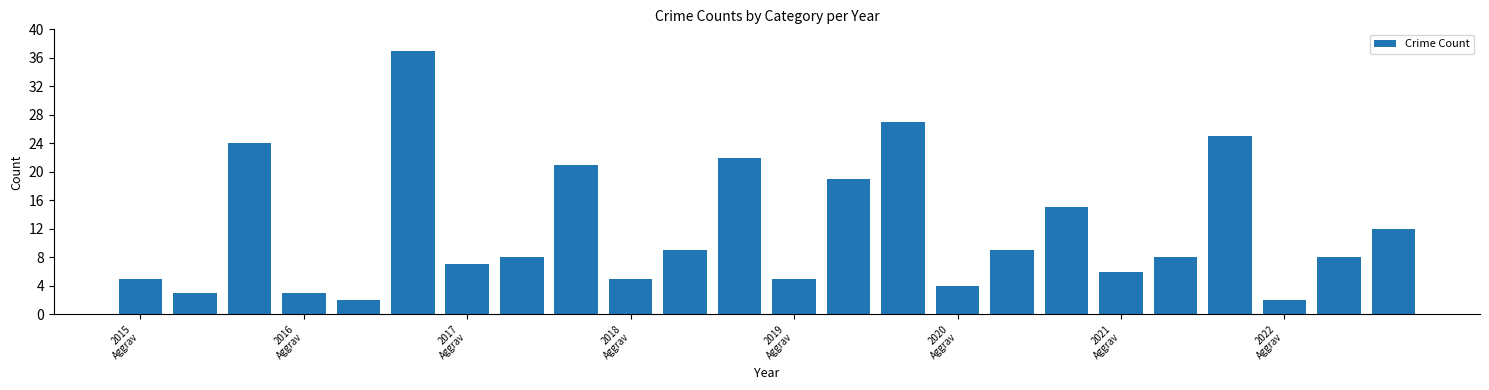

What is the maximum value shown in the chart?

37